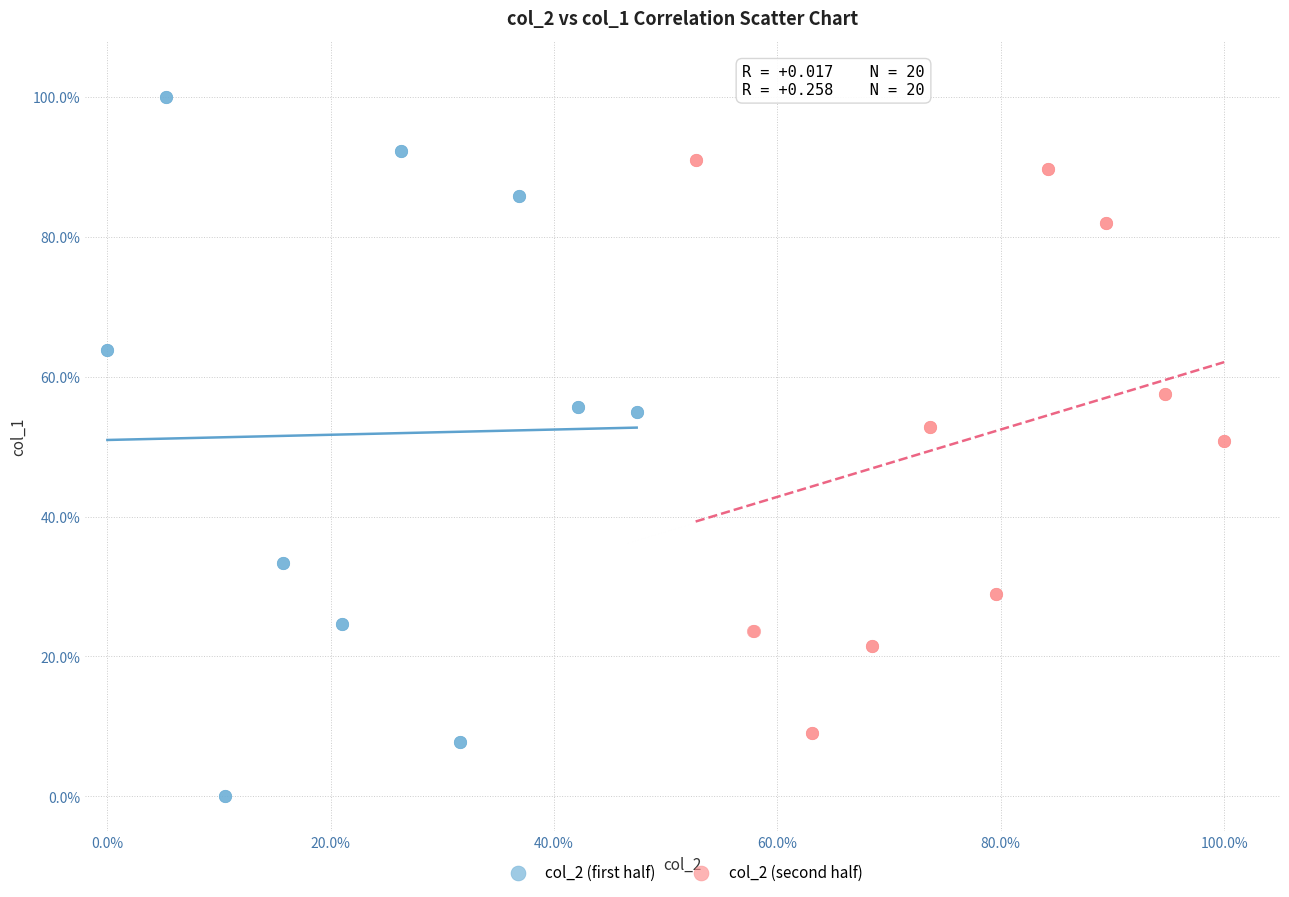

What are all the series names shown in the legend?

col_2 (first half), col_2 (second half)